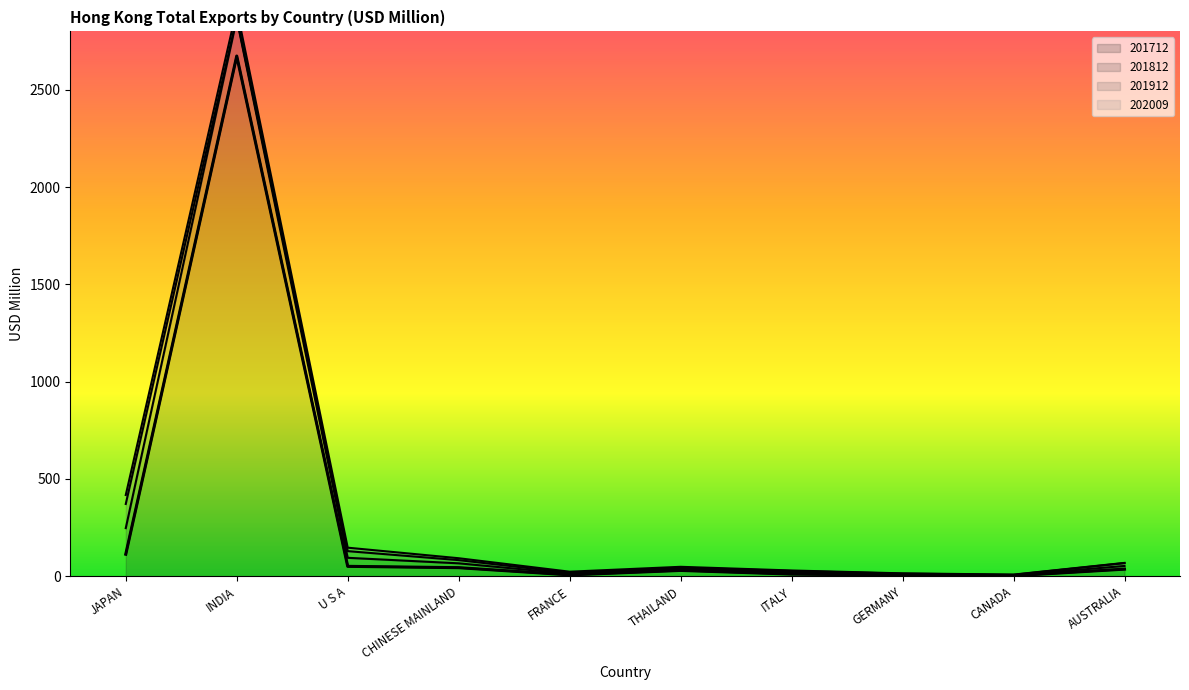

Rank the series by their maximum value, from lowest to highest.

202009, 201912, 201812, 201712